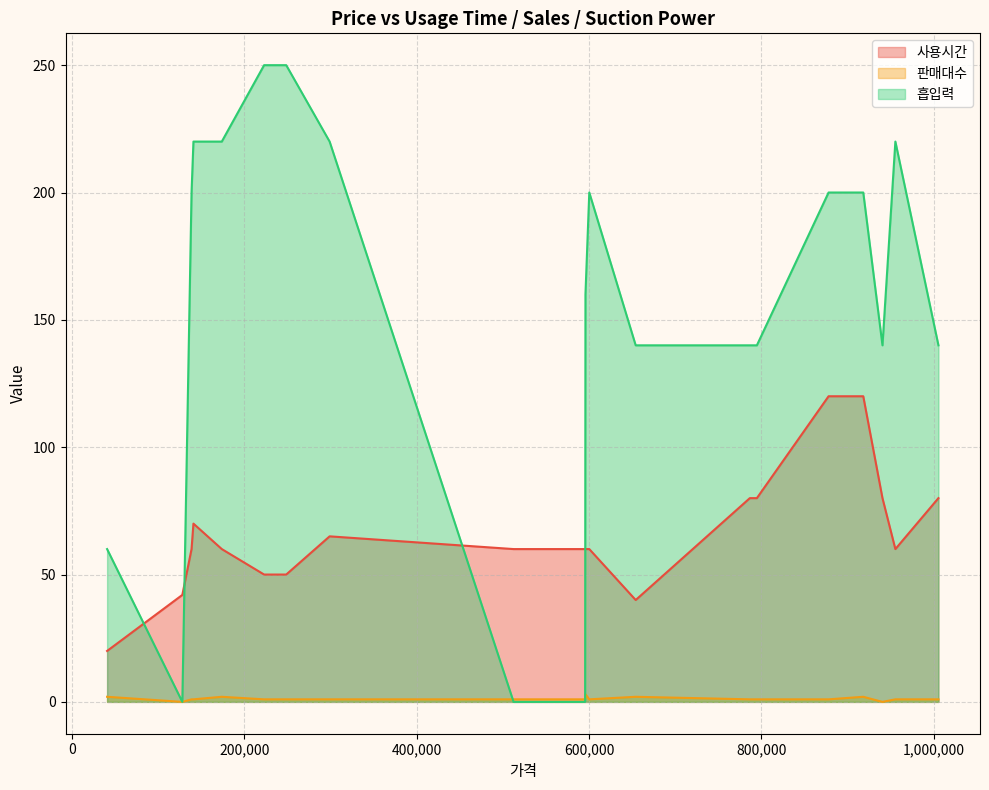

Where do 흡입력 and 판매대수 first cross each other?

600250 and 512420